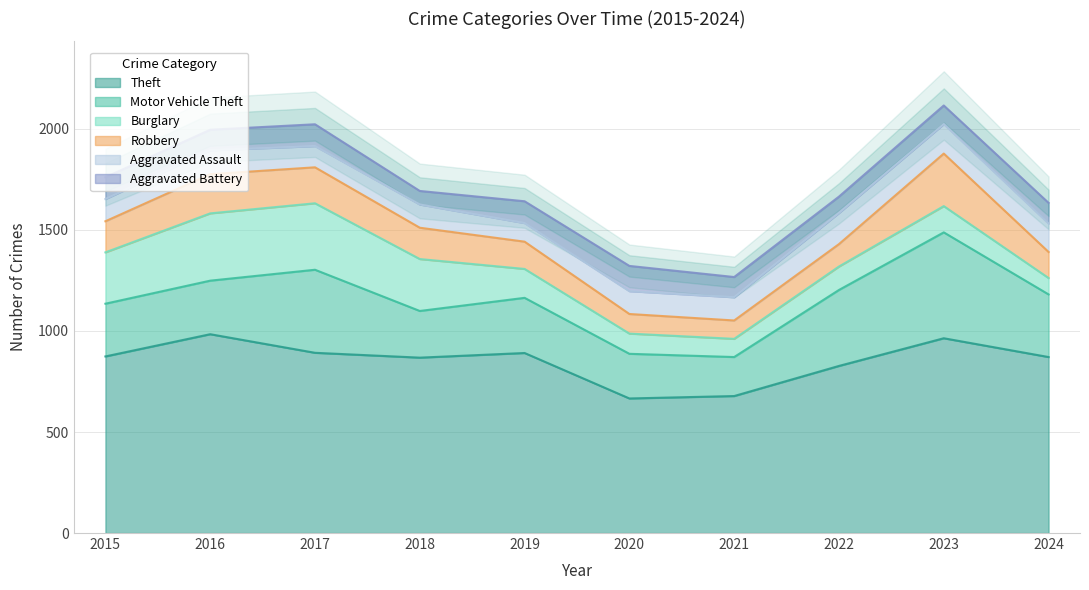

Where does the Burglary series first go above 143?

2015